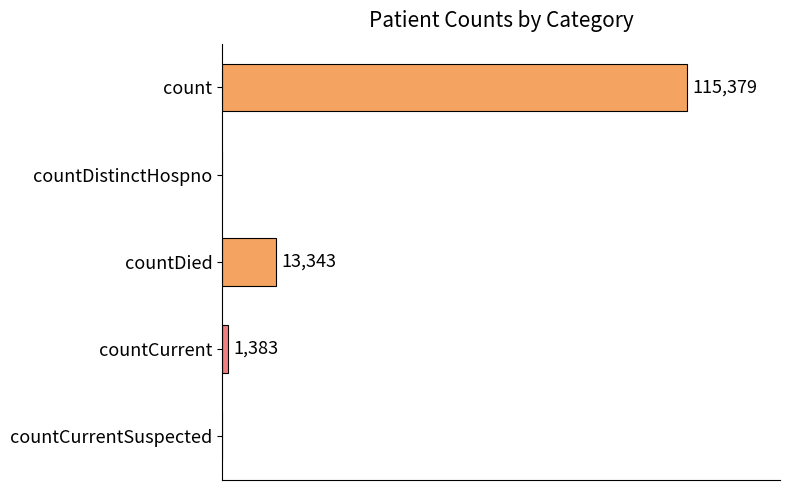

Which has a higher value, countCurrent or countDistinctHospno?

countCurrent